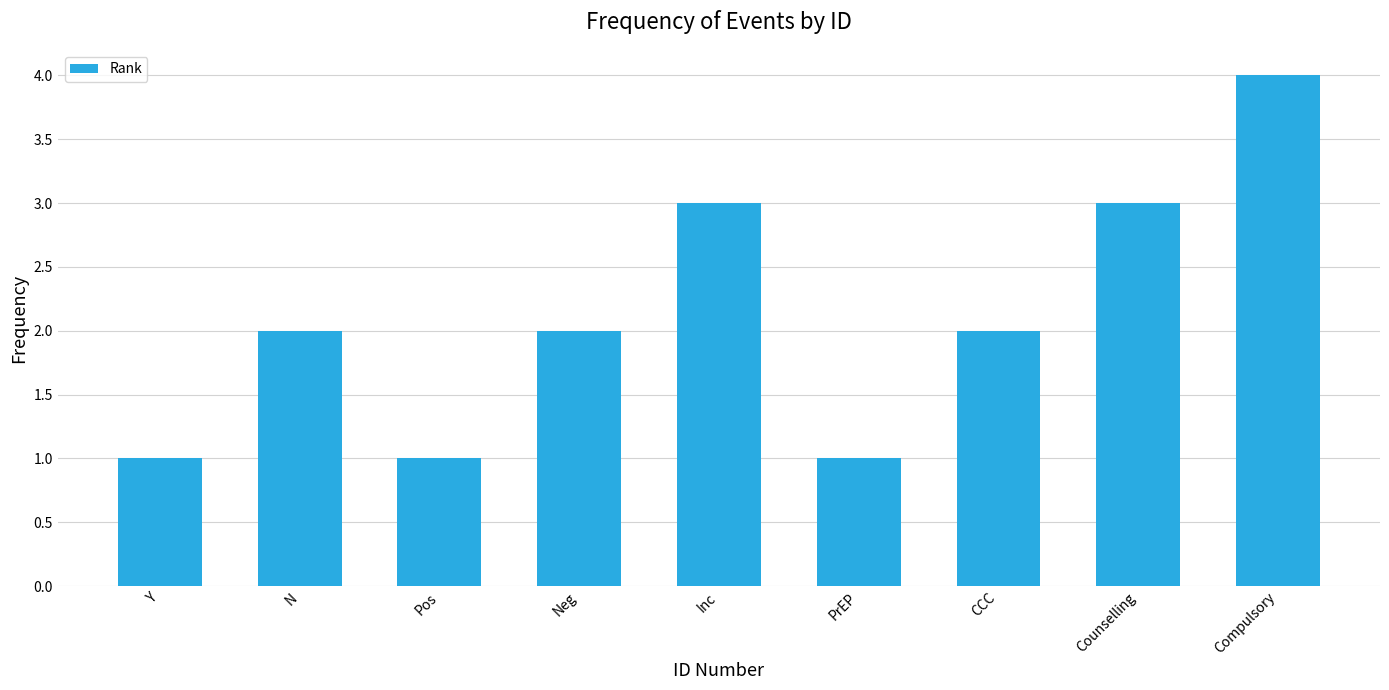

What is the sum of all values?

19